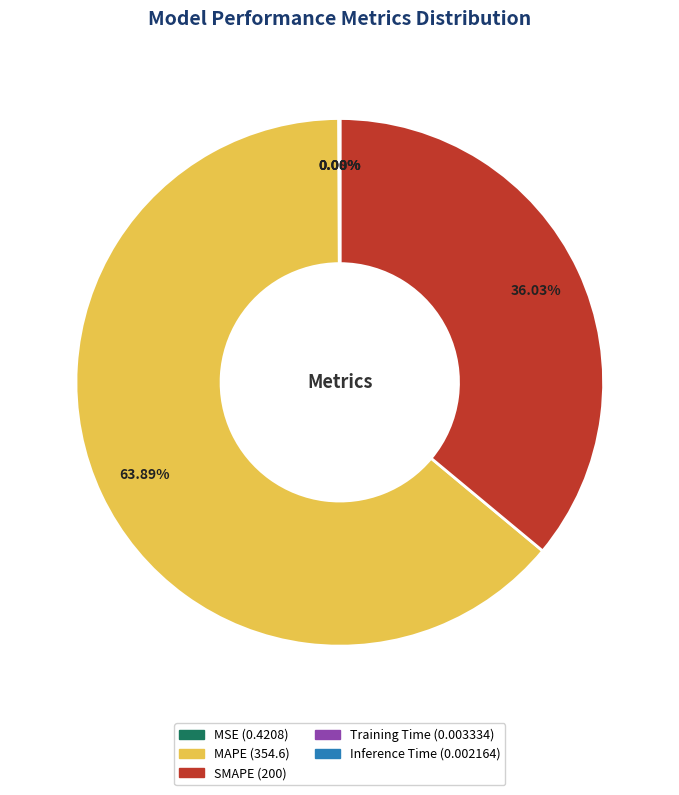

To the nearest percent, what is the combined percentage of SMAPE and MAPE?

100%